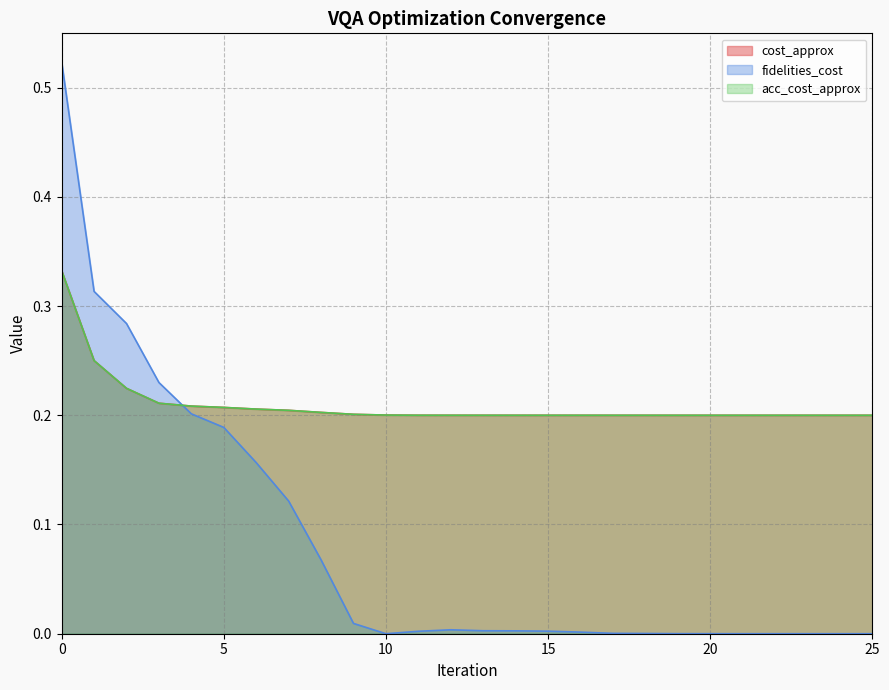

List the labels in order of cost_approx value, largest first.

0, 1, 2, 3, 4, 5, 6, 7, 8, 9, 10, 11, 12, 13, 14, 15, 16, 17, 18, 19, 20, 21, 22, 23, 24, 25